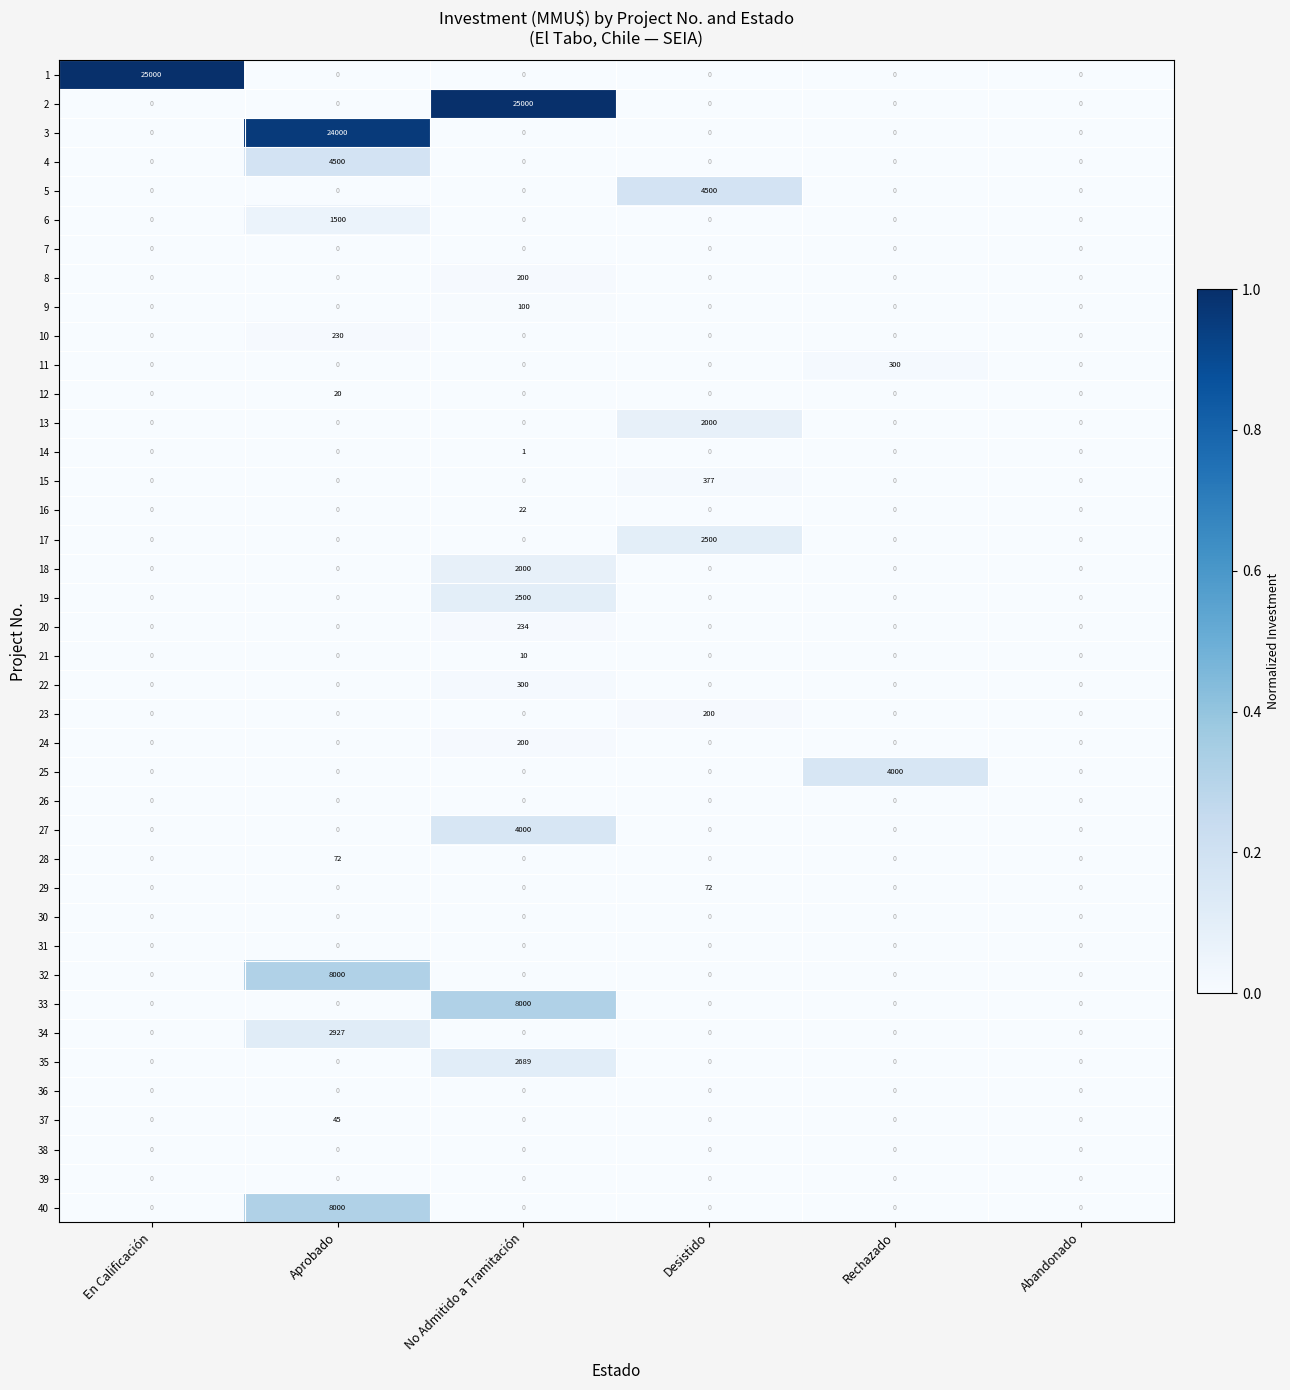

What is the spread (max minus min) of values at Desistido?

4500